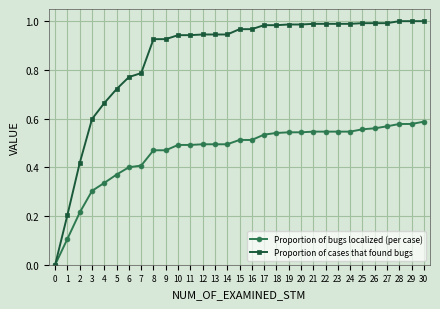

True or false: Proportion of cases that found bugs has a value of 1.3 at 22.

False